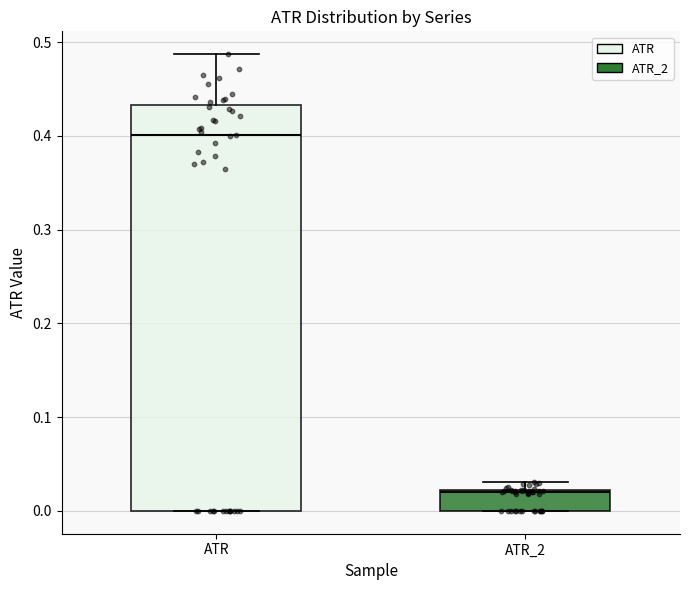

Reading left to right, transcribe this box plot: for each box, give where its median line is, the range the box spans, and where its two whiskers end, as read against the y-axis. The values are not printed on the chart, so give them approximately, as read against the axis.

ATR: median 0.40, box 0.00 to 0.43, whiskers 0.00 to 0.49
ATR_2: median 0.02, box 0.00 to 0.02, whiskers 0.00 to 0.03